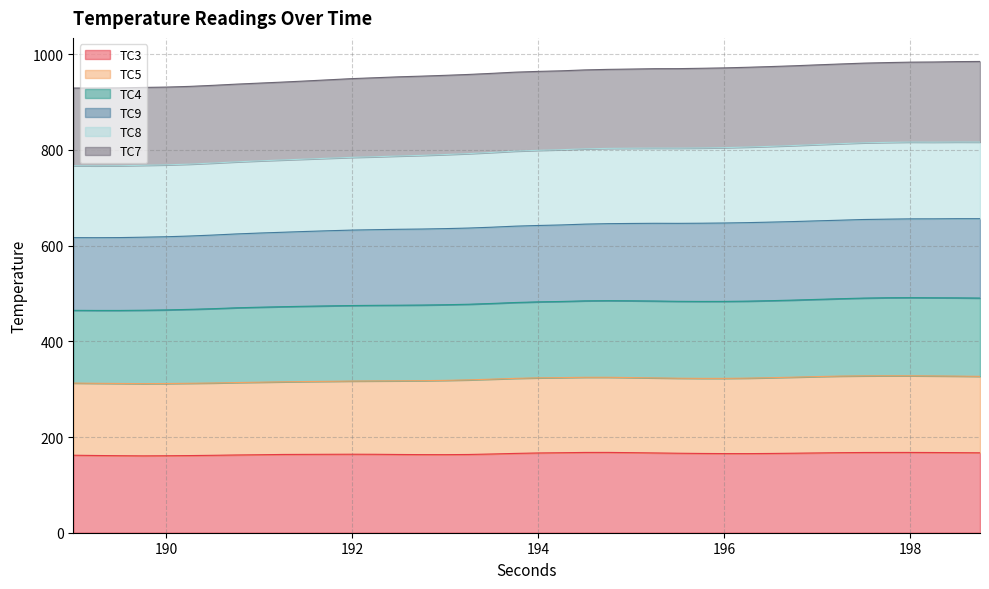

What is the maximum value for TC3?

167.8